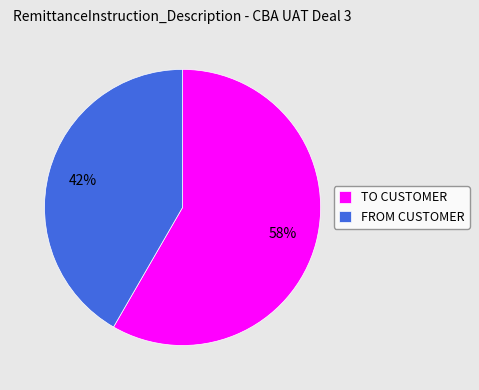

To the nearest percent, what is the combined percentage of FROM CUSTOMER and TO CUSTOMER?

100%